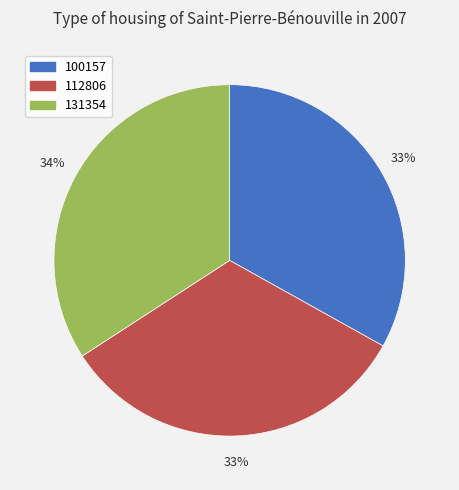

Which has a higher value, 100157 or 131354?

131354